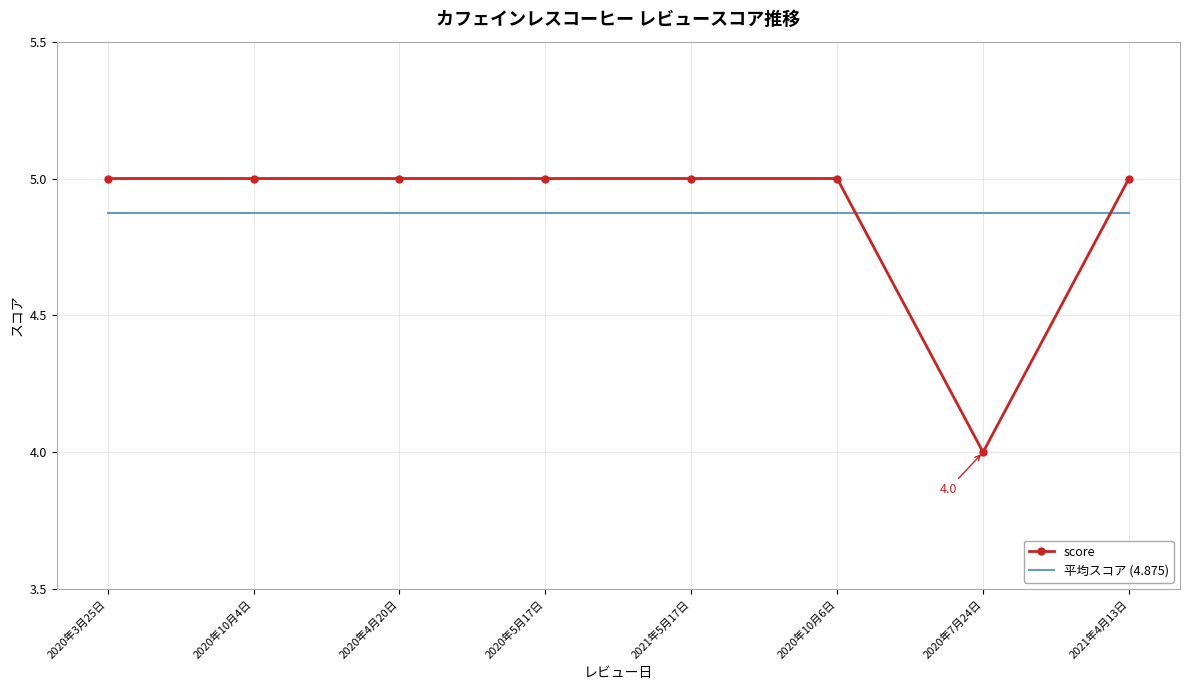

True or false: 平均スコア (4.875) and score cross at least once.

True